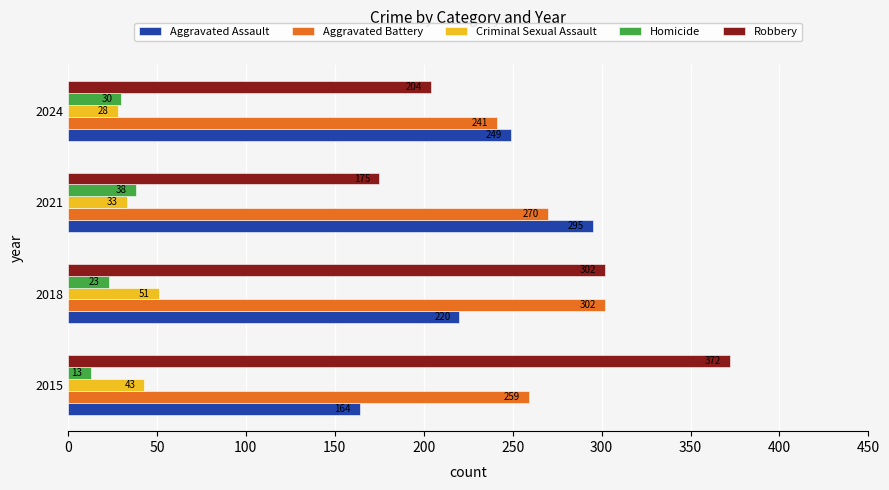

Which series has the widest spread of values?

Robbery